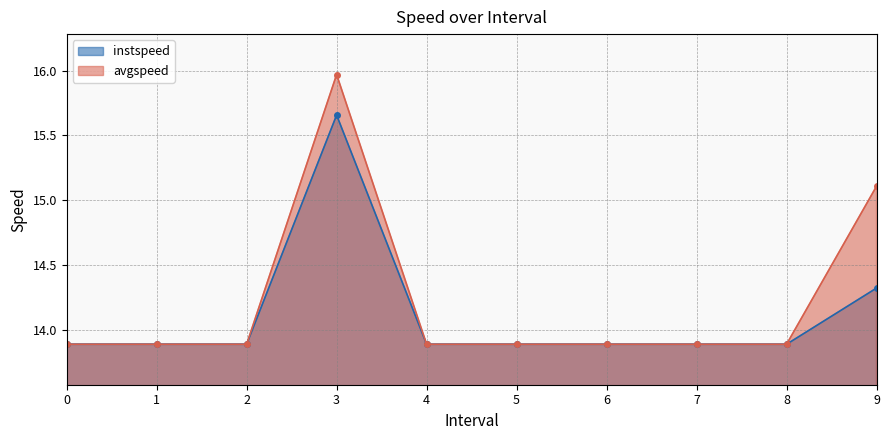

What are all the series names shown in the legend?

instspeed, avgspeed